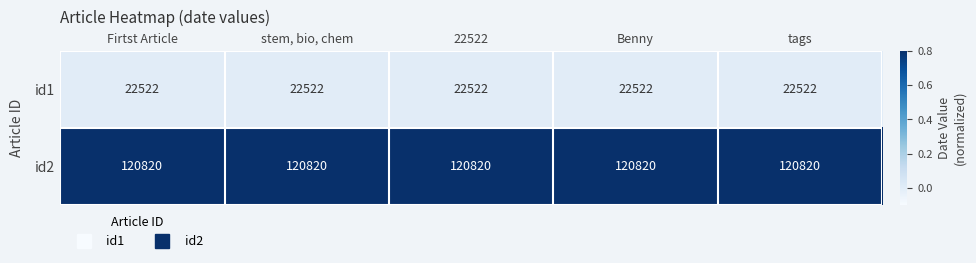

What is the difference between the highest and lowest values at tags?

98298